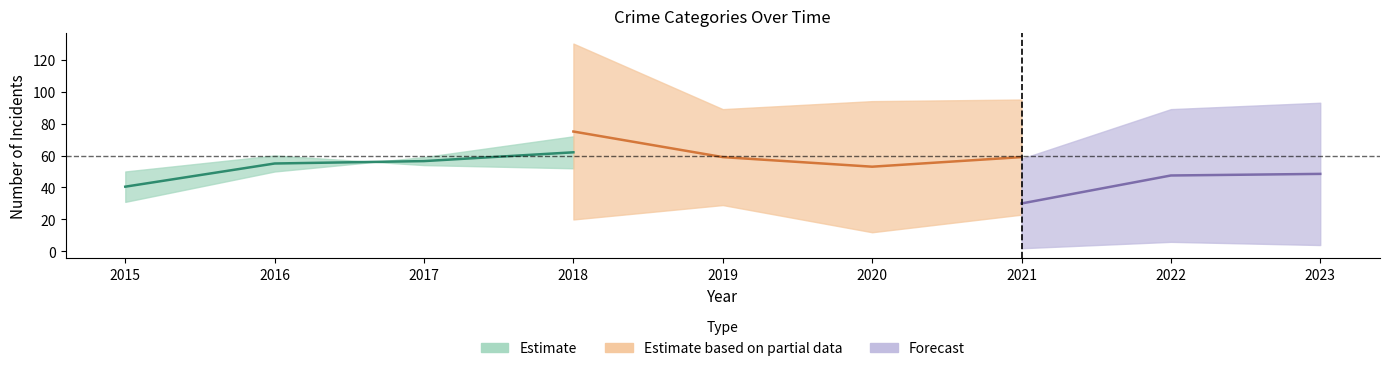

Does the chart have visible grid lines?

No